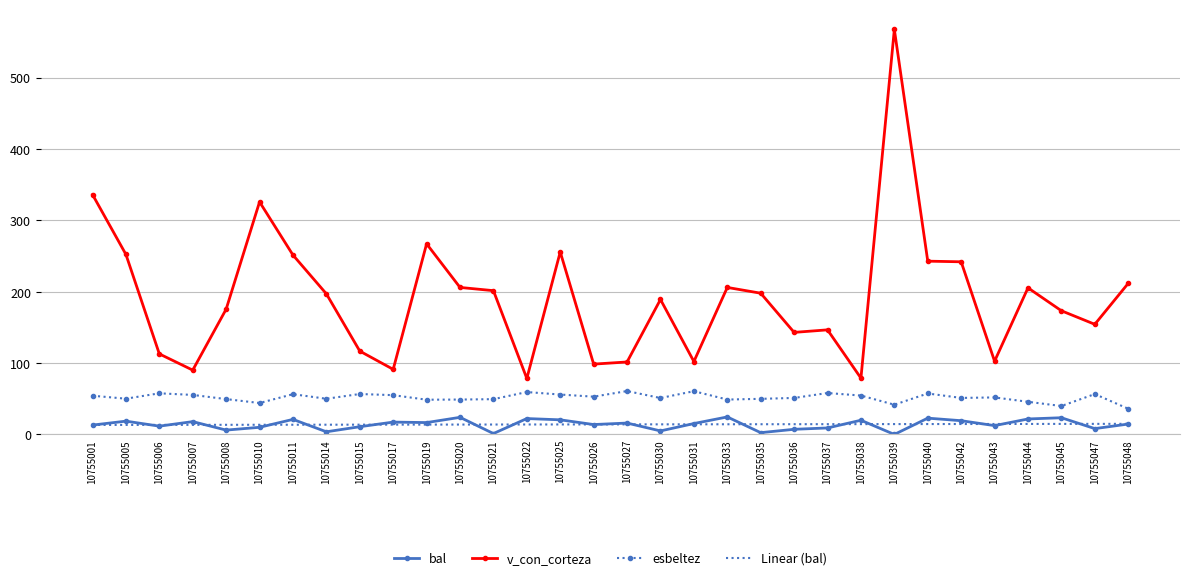

Between 10755030 and 10755044, which series saw the biggest shift?

bal